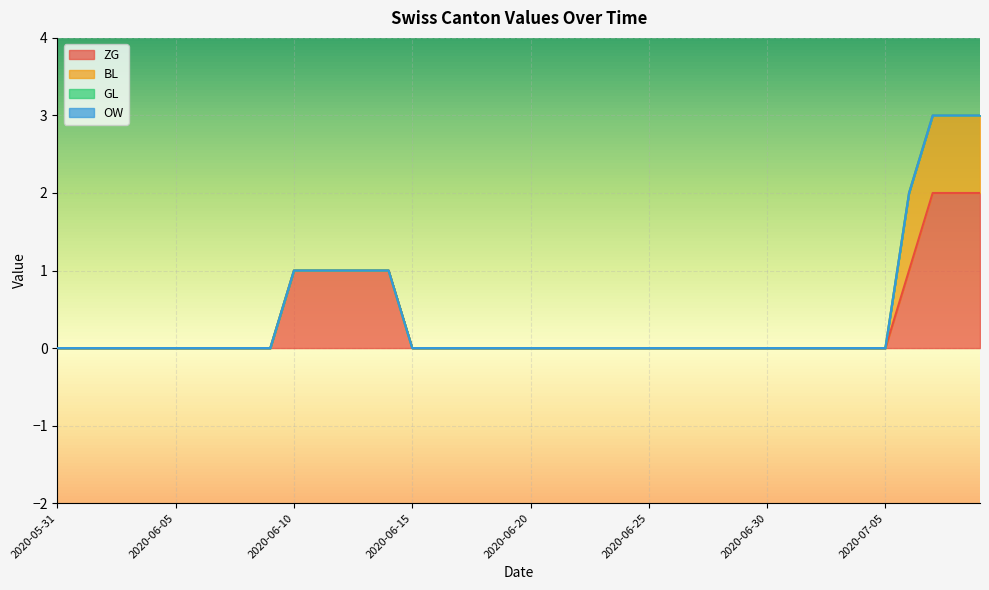

Rank the series at 2020-06-24 from highest to lowest value.

ZG, BL, GL, OW